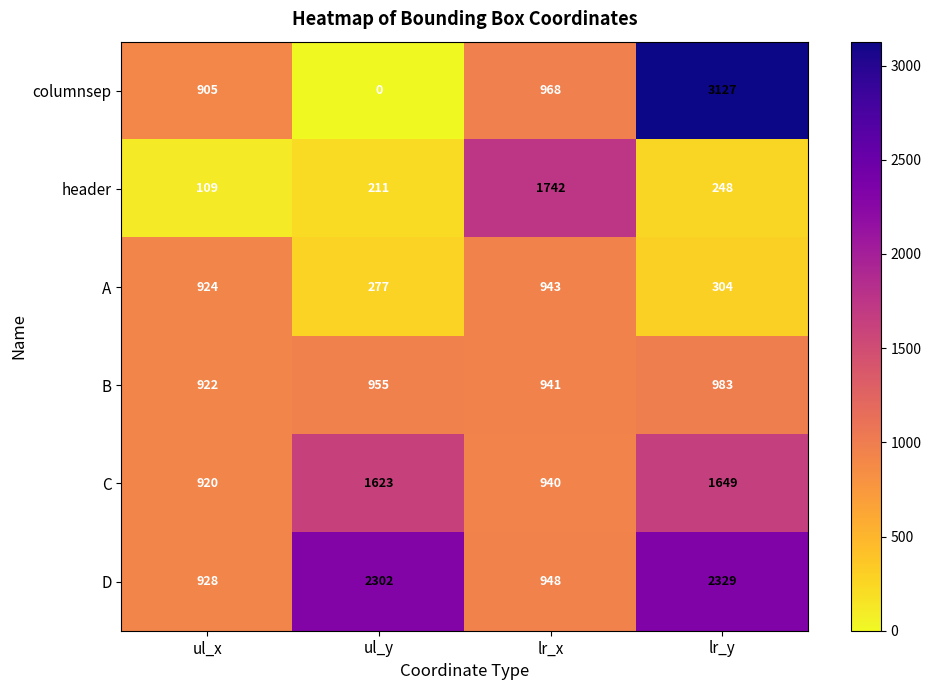

Count the number of categories in the chart.

4